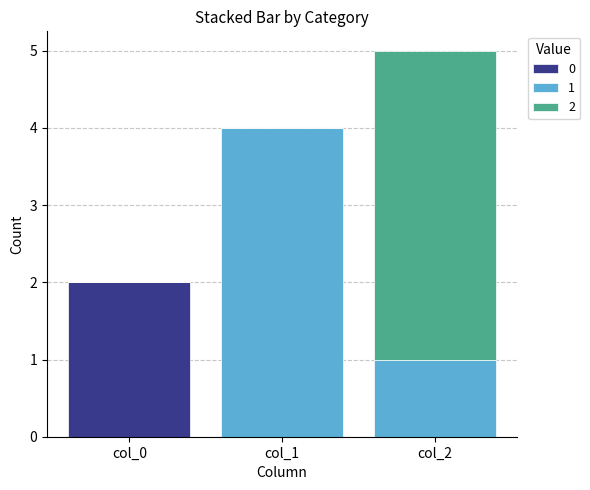

What are all the series names shown in the legend?

0, 1, 2